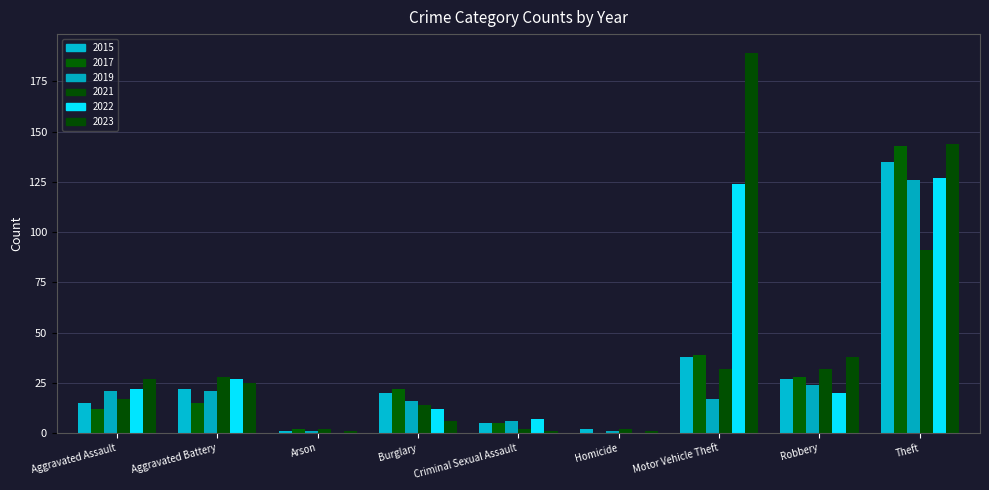

Reading left to right, extract all data points from this chart.

2015: Aggravated Assault=15	Aggravated Battery=22	Arson=1	Burglary=20	Criminal Sexual Assault=5	Homicide=2	Motor Vehicle Theft=38	Robbery=27	Theft=135
2017: Aggravated Assault=12	Aggravated Battery=15	Arson=2	Burglary=22	Criminal Sexual Assault=5	Homicide=0	Motor Vehicle Theft=39	Robbery=28	Theft=143
2019: Aggravated Assault=21	Aggravated Battery=21	Arson=1	Burglary=16	Criminal Sexual Assault=6	Homicide=1	Motor Vehicle Theft=17	Robbery=24	Theft=126
2021: Aggravated Assault=17	Aggravated Battery=28	Arson=2	Burglary=14	Criminal Sexual Assault=2	Homicide=2	Motor Vehicle Theft=32	Robbery=32	Theft=91
2022: Aggravated Assault=22	Aggravated Battery=27	Arson=0	Burglary=12	Criminal Sexual Assault=7	Homicide=0	Motor Vehicle Theft=124	Robbery=20	Theft=127
2023: Aggravated Assault=27	Aggravated Battery=25	Arson=1	Burglary=6	Criminal Sexual Assault=1	Homicide=1	Motor Vehicle Theft=189	Robbery=38	Theft=144